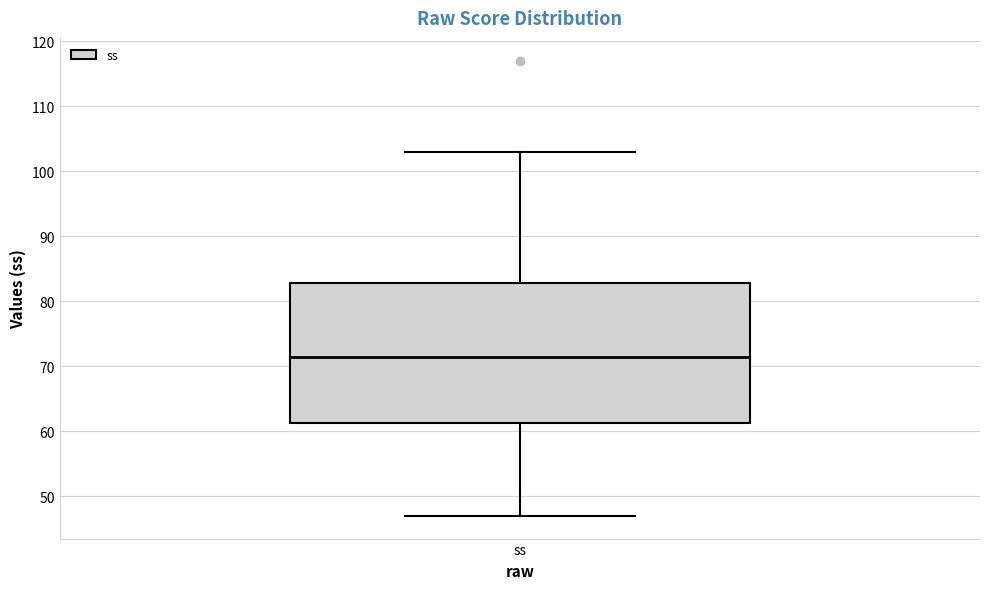

Where does the upper whisker of the box for ss end on the y-axis? The values are not printed on the chart, so give them approximately, as read against the axis.

103